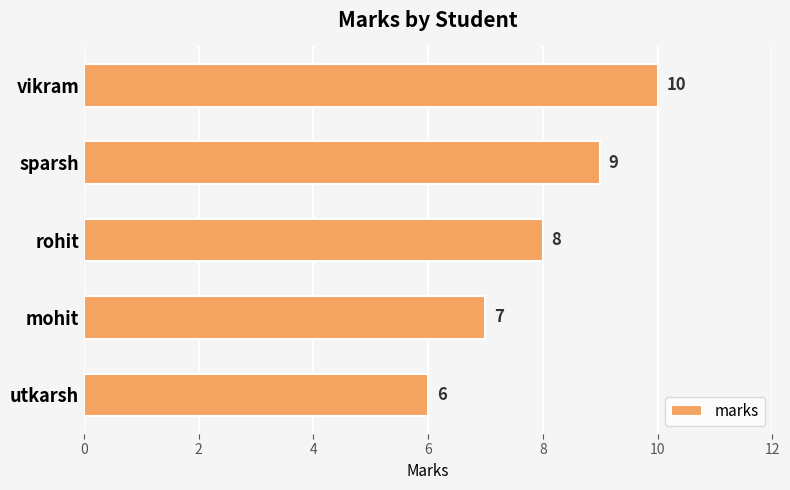

How many bars are there in total?

5